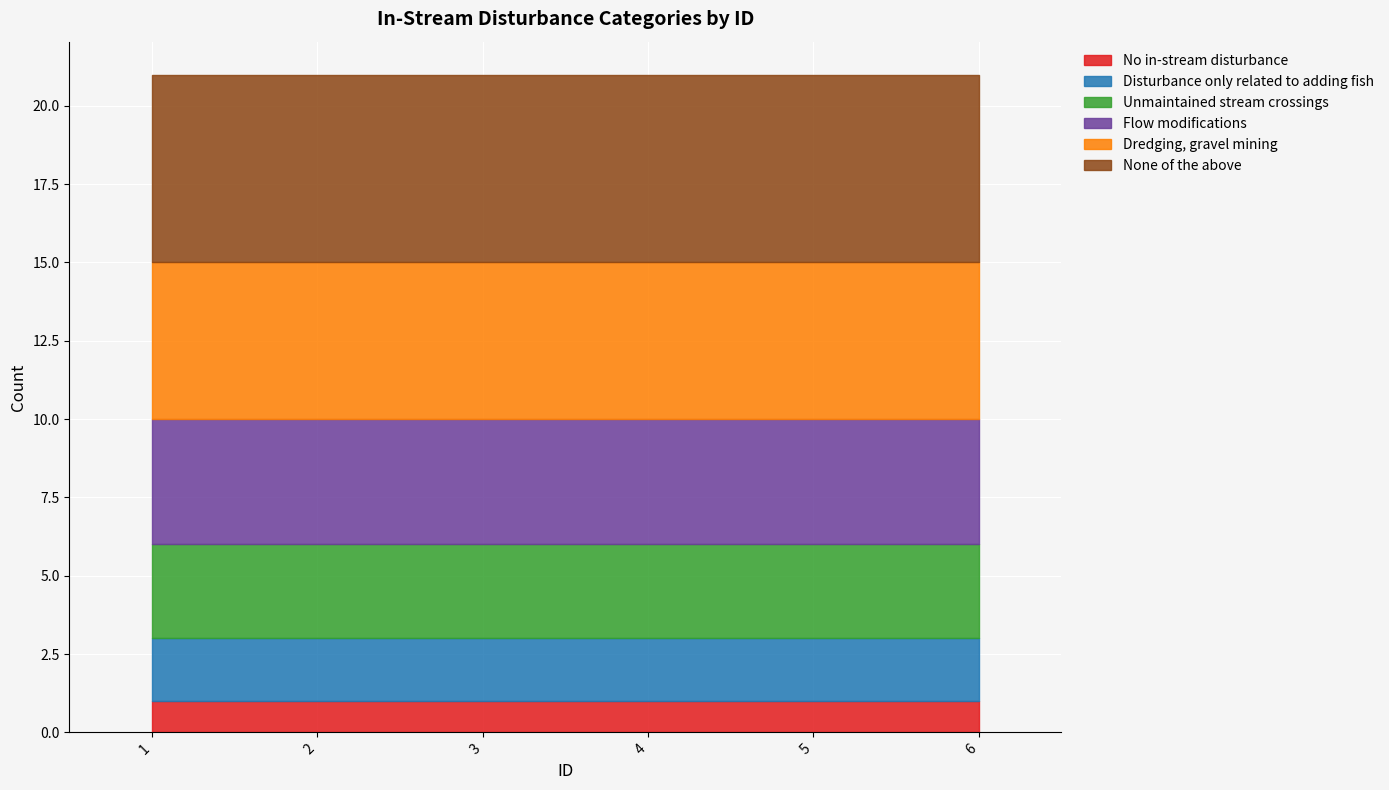

The value of None of the above at 3 is 3. True or false?

False